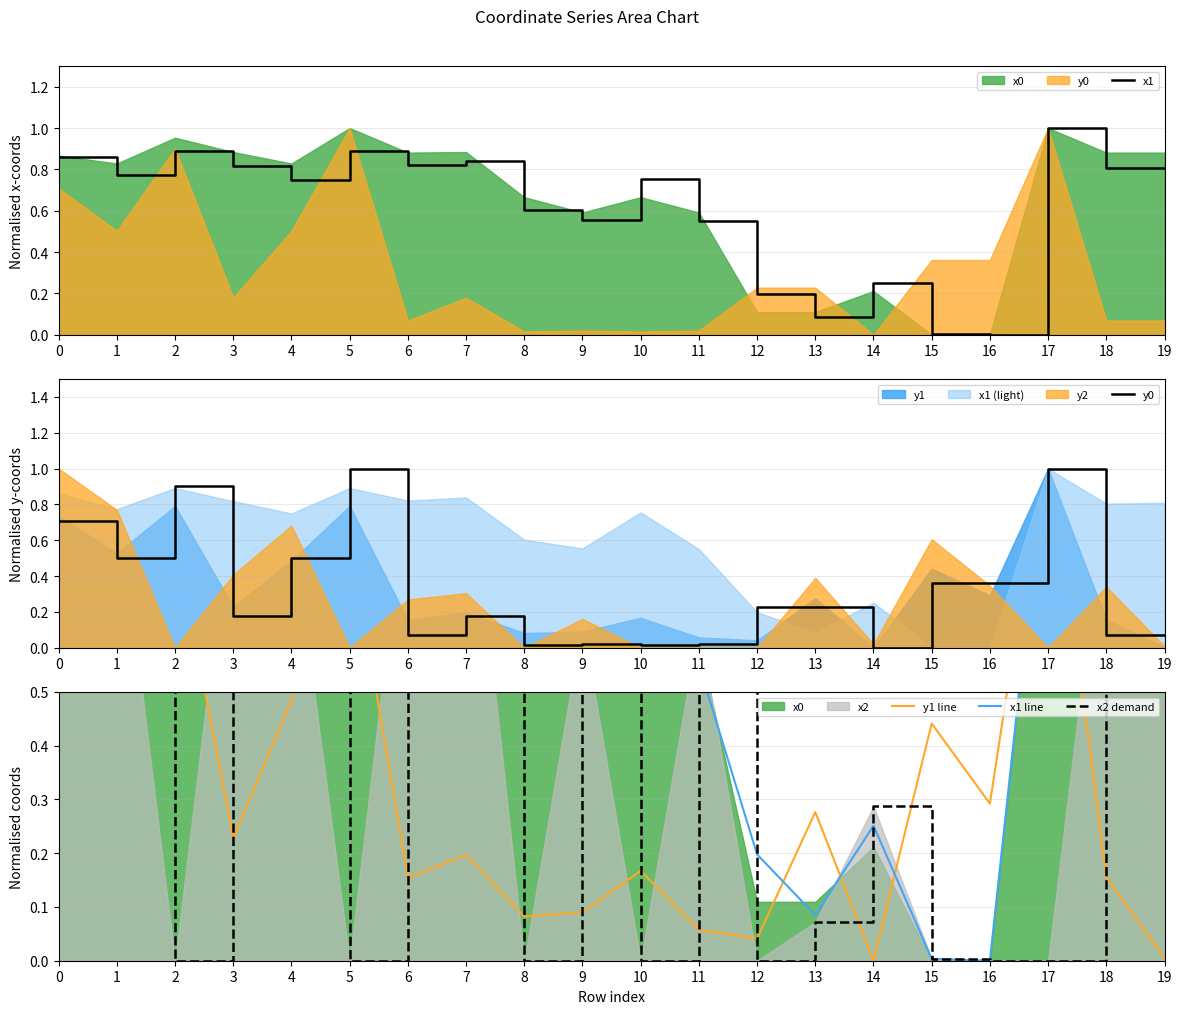

Where is the first local maximum for x2 demand?

3